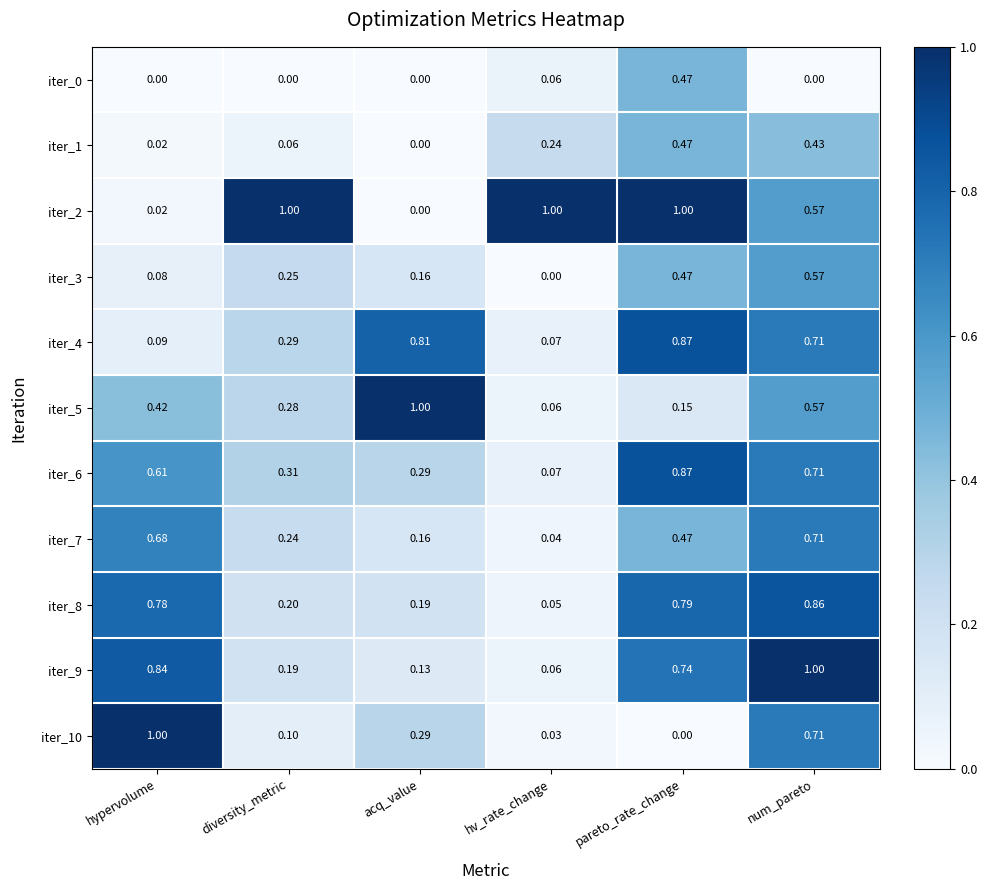

What is the total value across all series at pareto_rate_change?

6.3